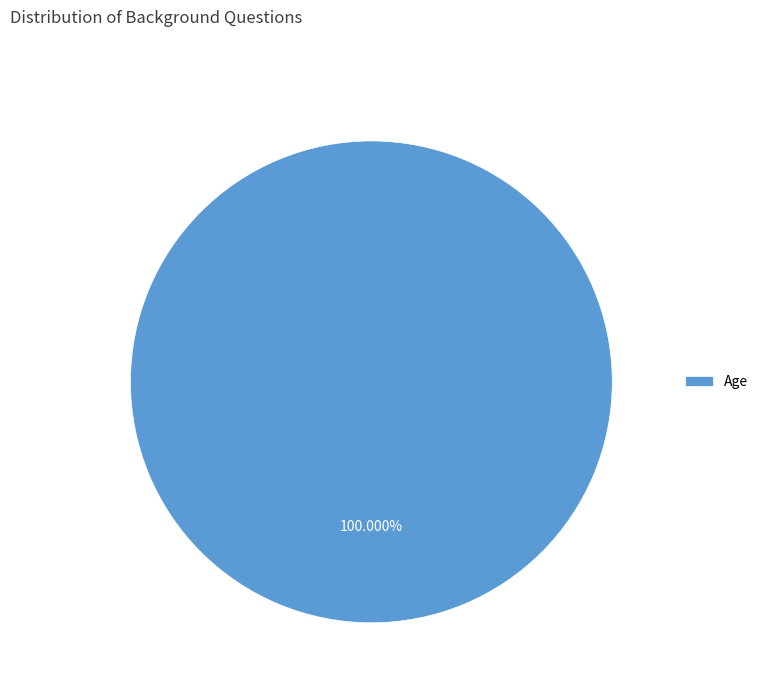

Rank the categories by value from highest to lowest.

Age